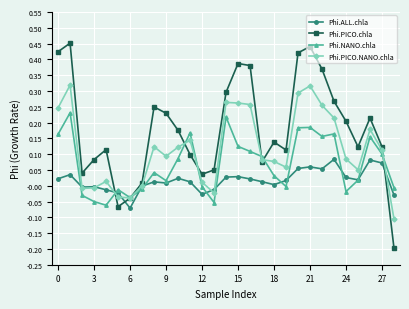

Which series has the largest total across all categories?

Phi.PICO.chla